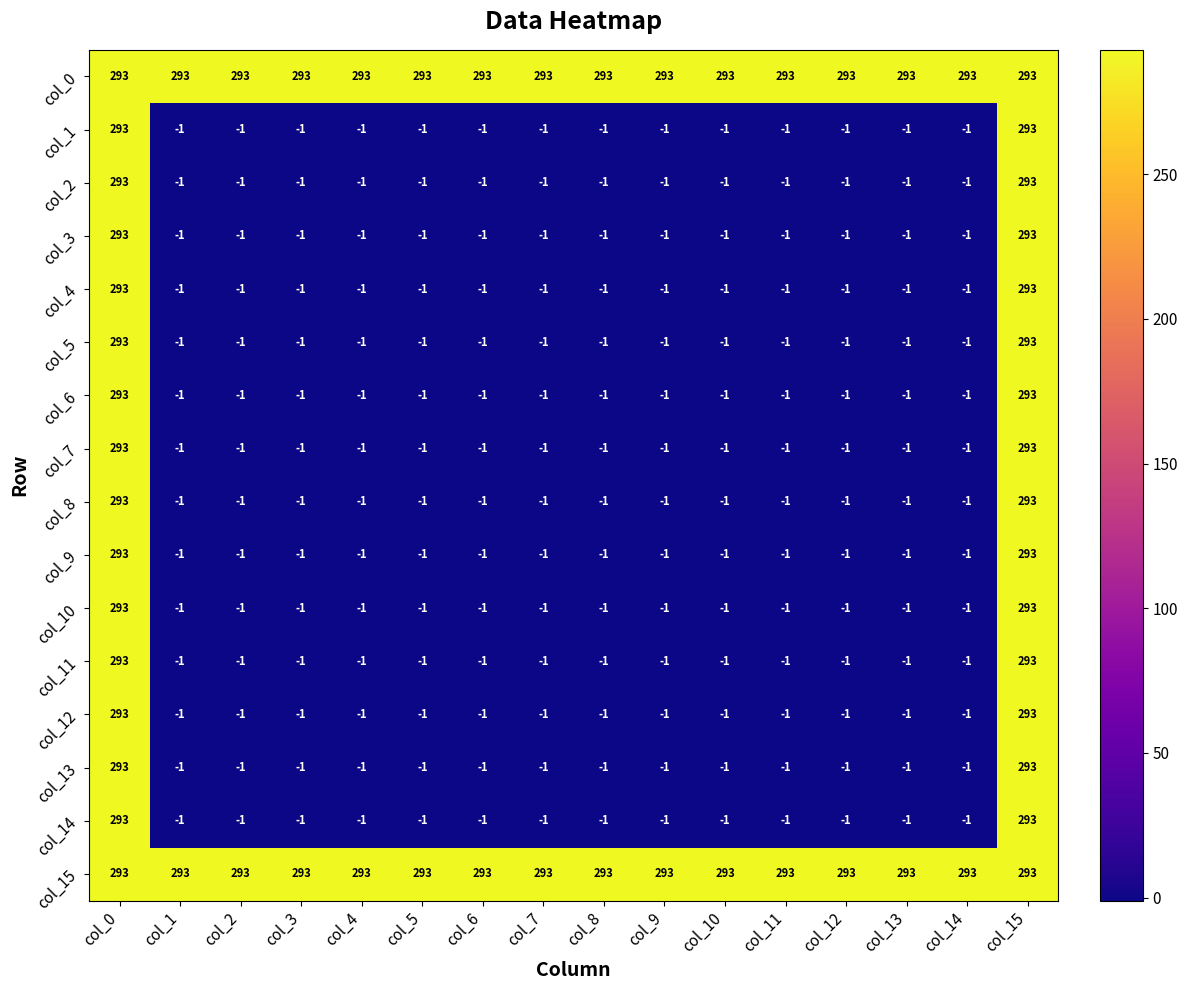

What is the difference between the second highest and minimum values in the col_8 series?

294